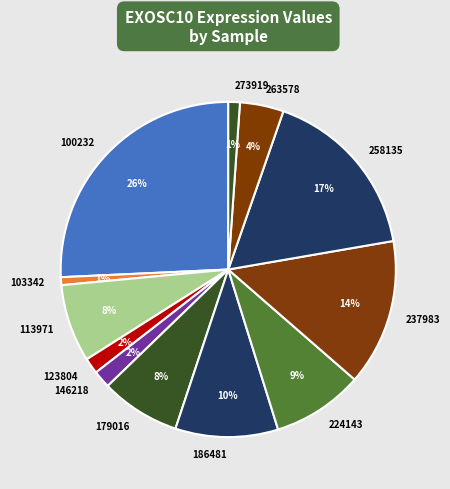

How many slices are in this pie chart?

12